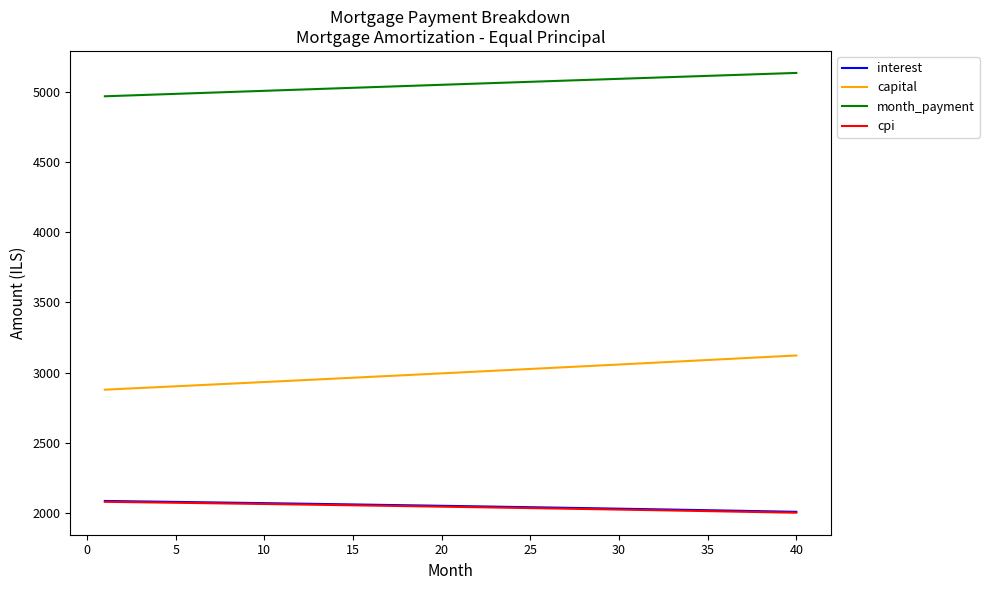

True or false: interest and month_payment cross at least once.

False